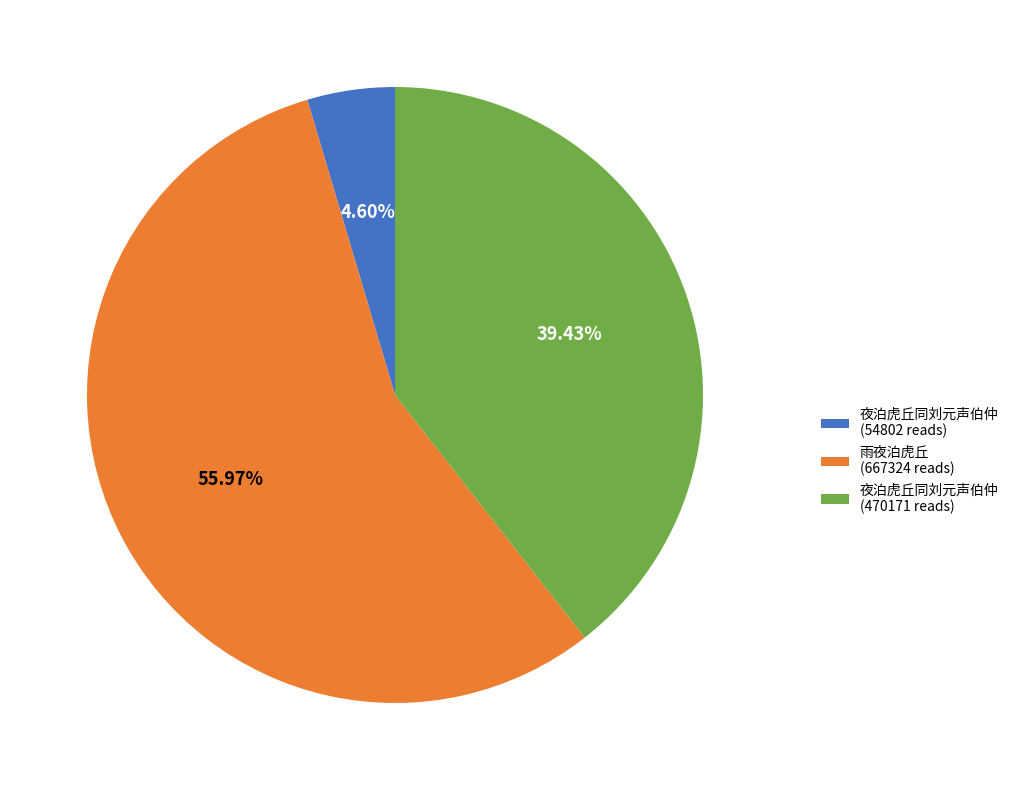

Count the number of slices in the pie.

3